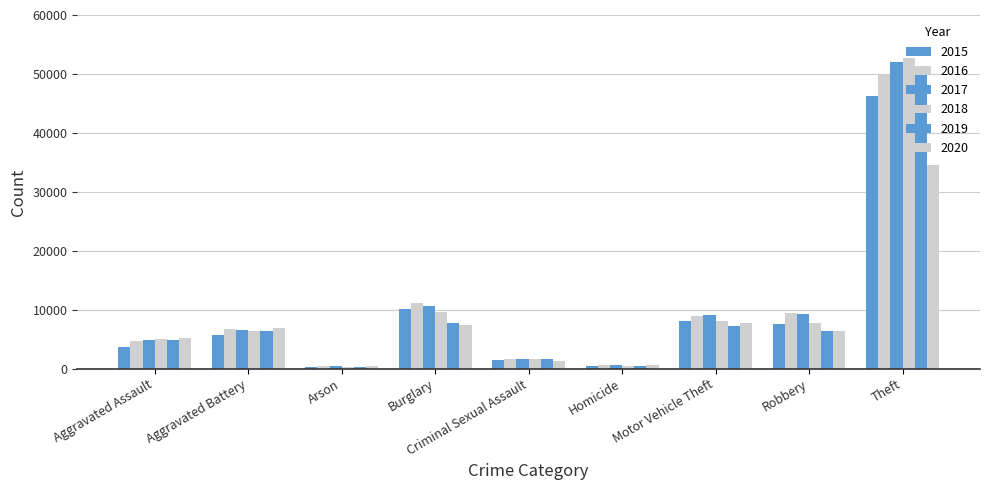

Are the bars horizontal?

No